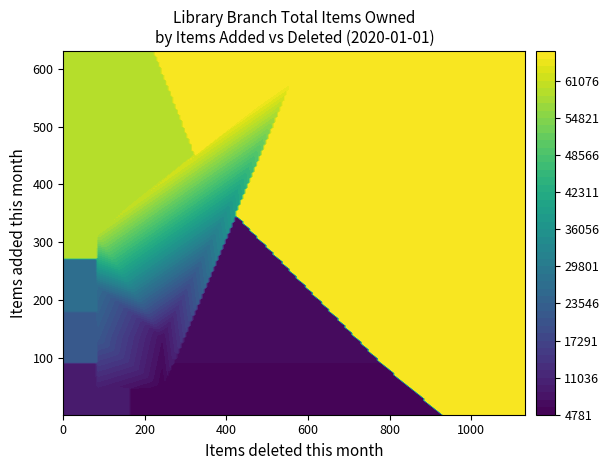

Is the value of items_added at 13 greater than the value of total_items_owned at total_items_owned?

No